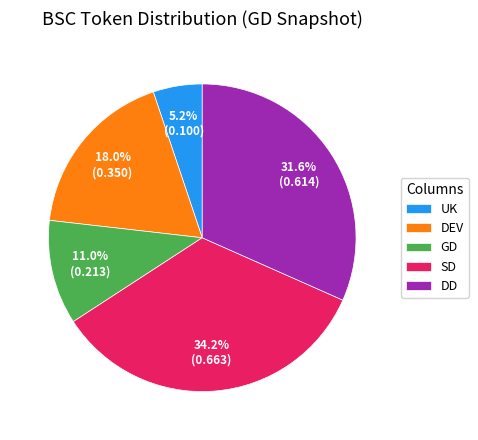

Is there a majority slice in this chart?

No